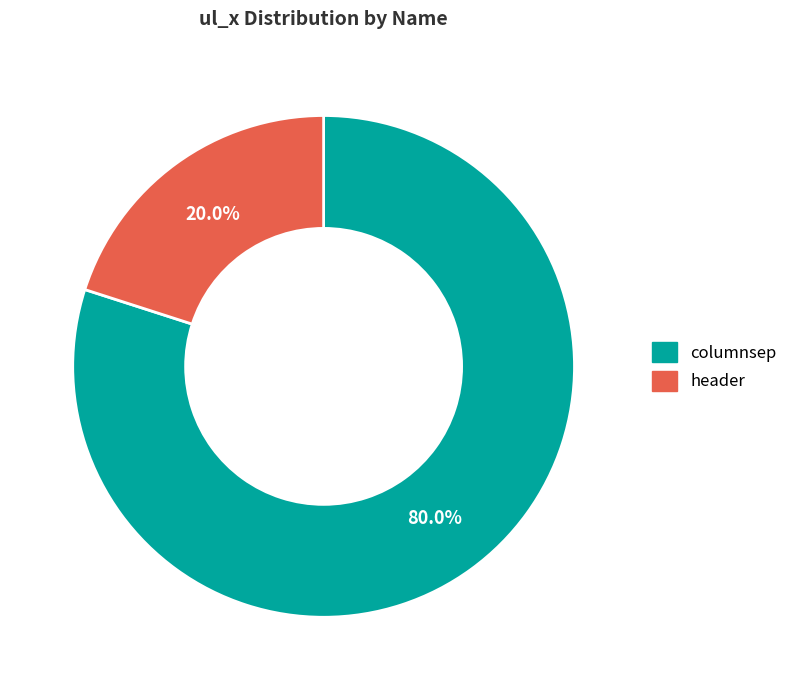

How many slices are in this pie chart?

2